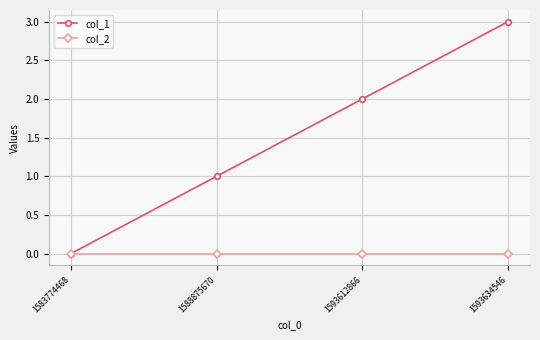

Where is col_1 nearest to the value 1?

1588875670